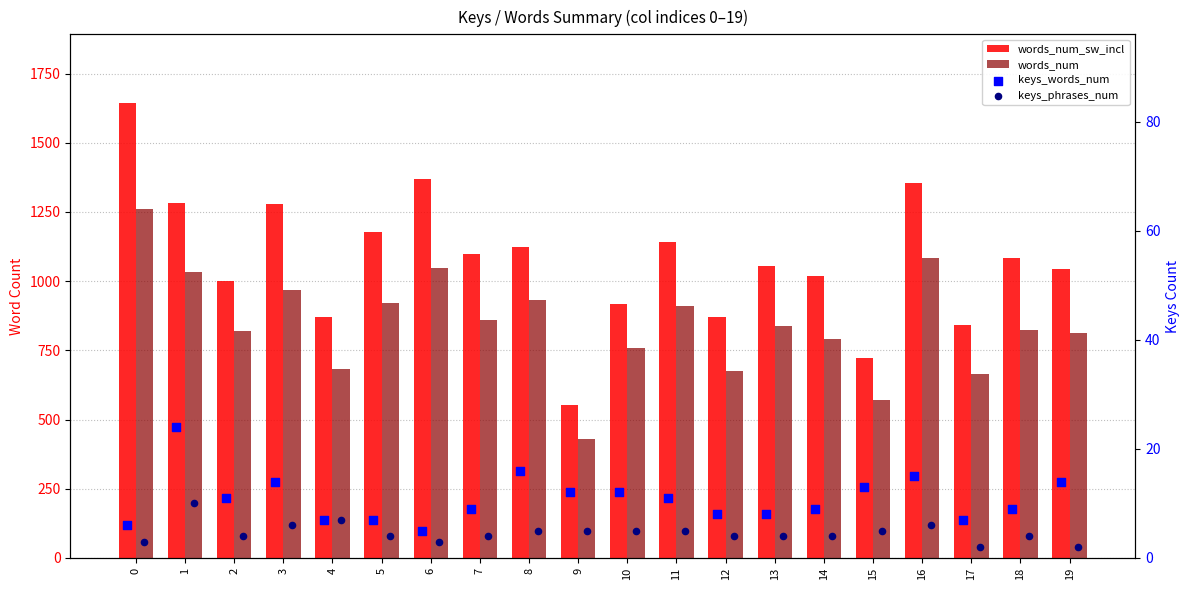

Which series contains the lowest Y value?

keys_phrases_num